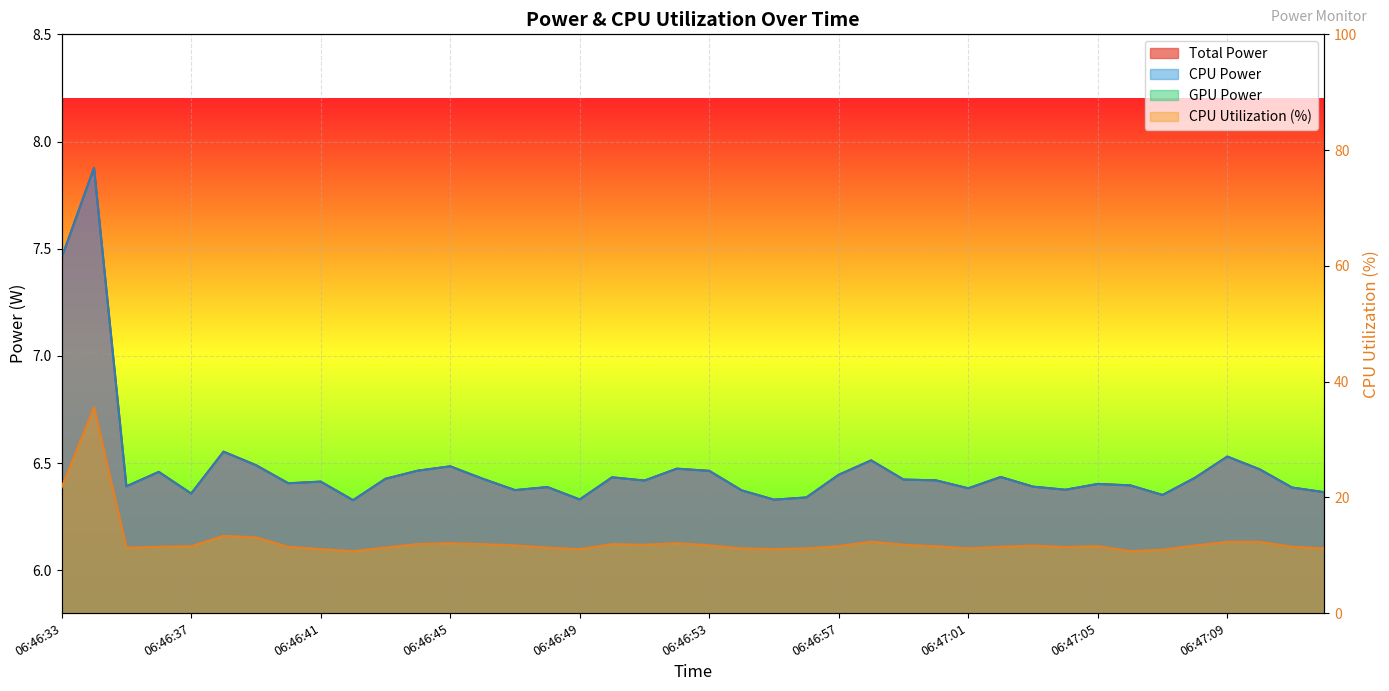

The CPU Power series shows 11.4 at 06:46:43. True or false?

False